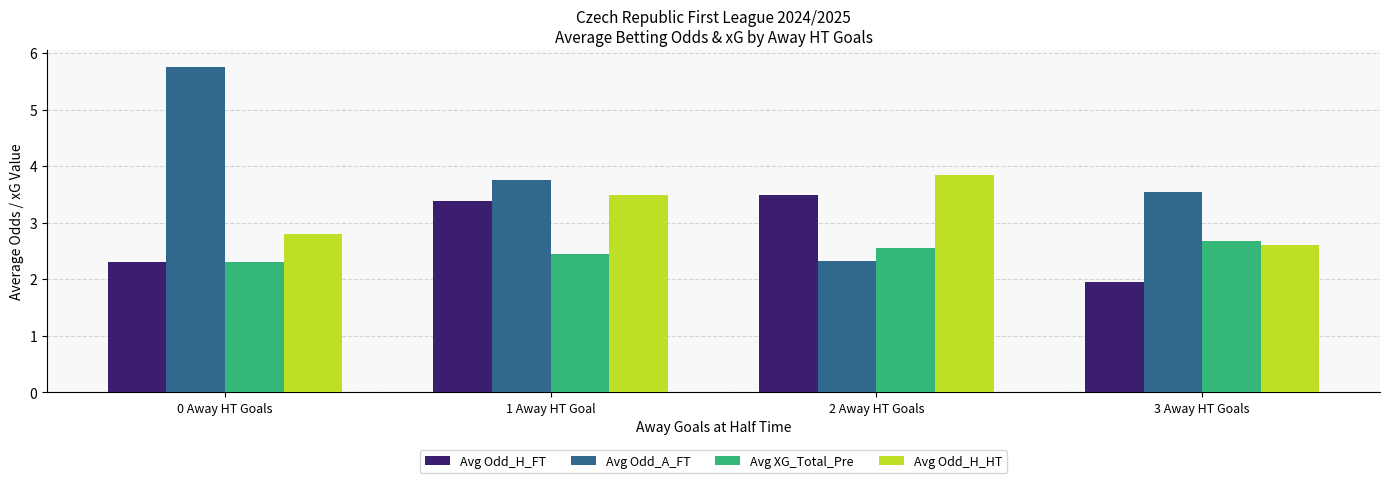

What is the approximate value of Avg XG_Total_Pre at 3 Away HT Goals?

2.7